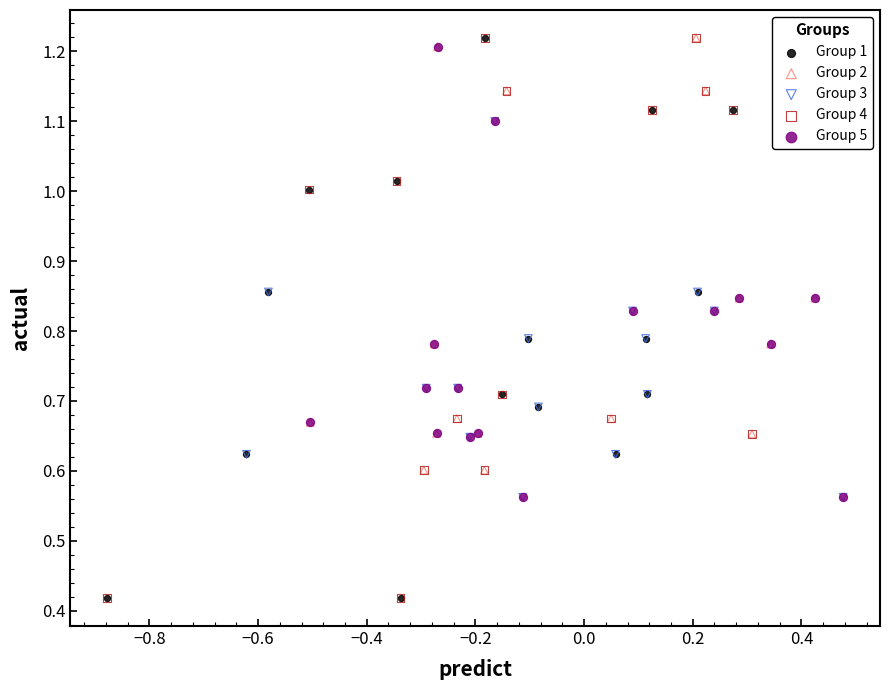

What are all the series names shown in the legend?

Group 1, Group 2, Group 3, Group 4, Group 5